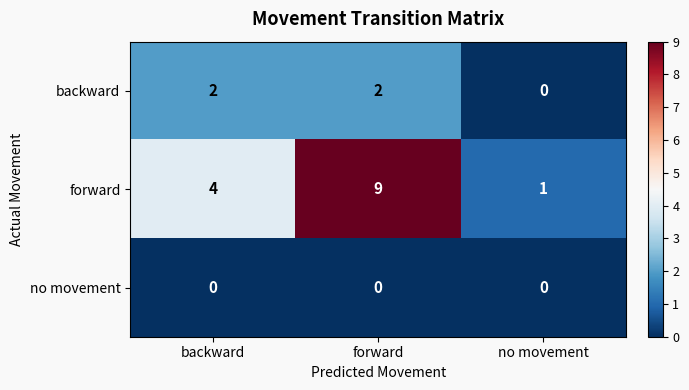

List the series in order of their peak value, lowest first.

no movement, backward, forward